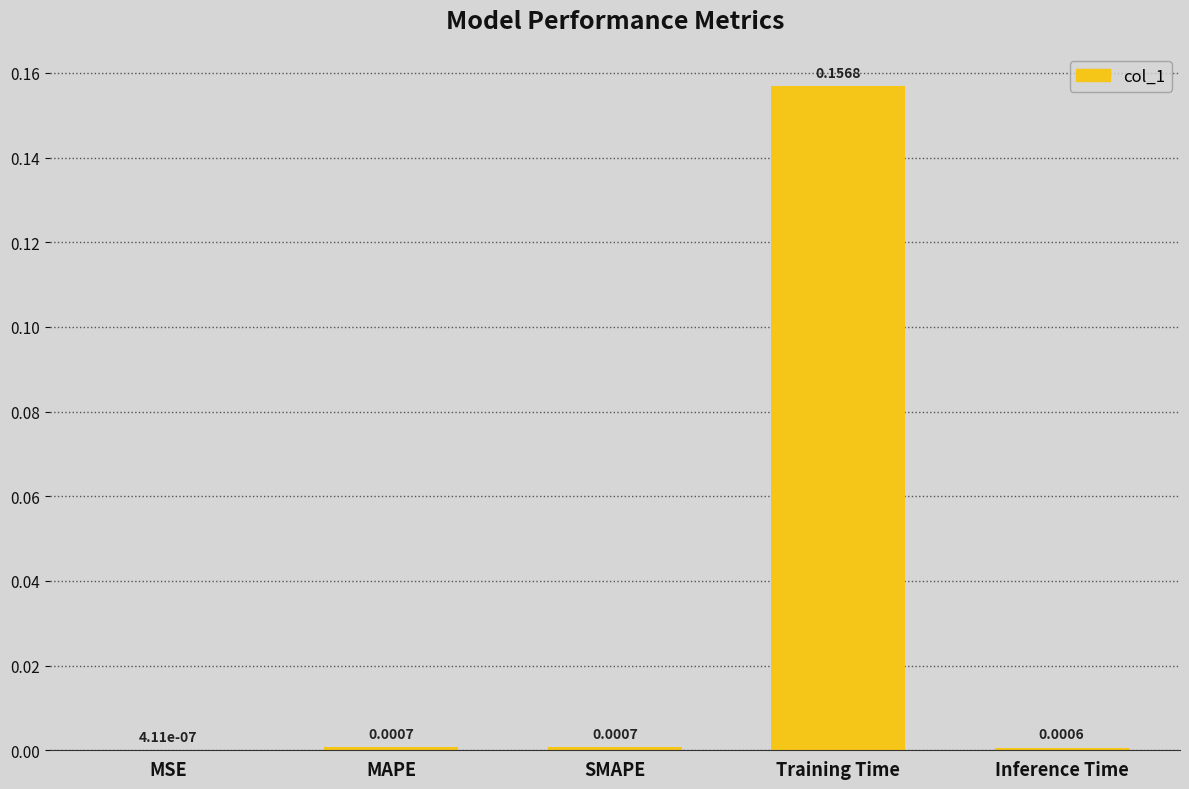

Which label corresponds to the largest value in the chart?

Training Time